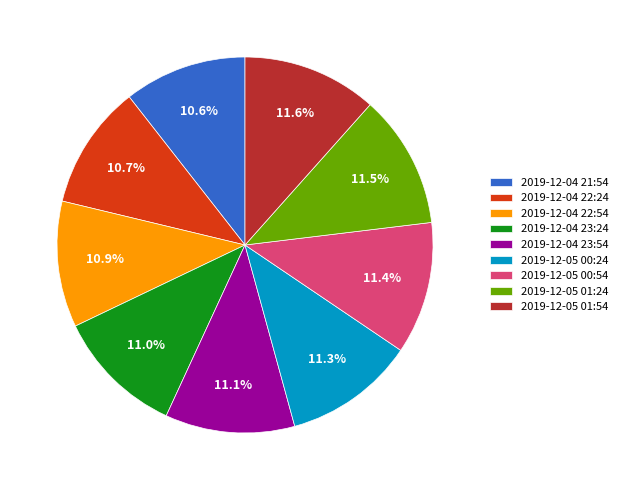

Is there a majority slice in this chart?

No